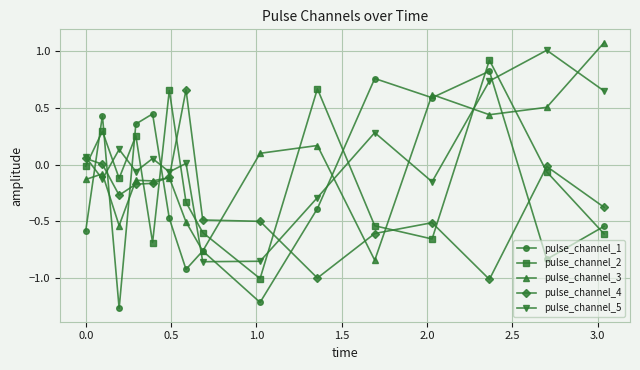

True or false: pulse_channel_3 and pulse_channel_1 intersect in this chart.

True